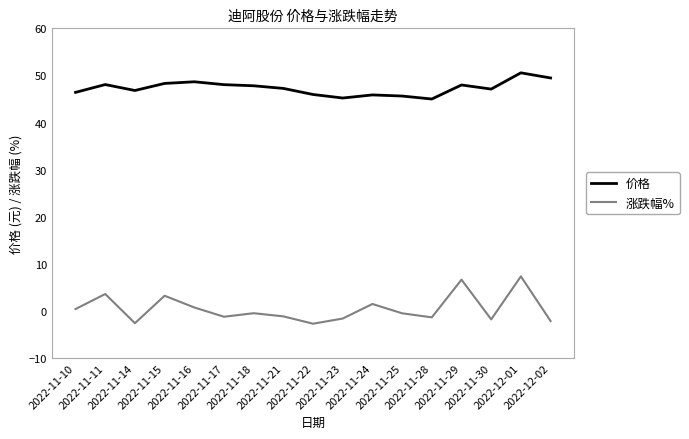

What is the average value of the 价格 series?

47.3